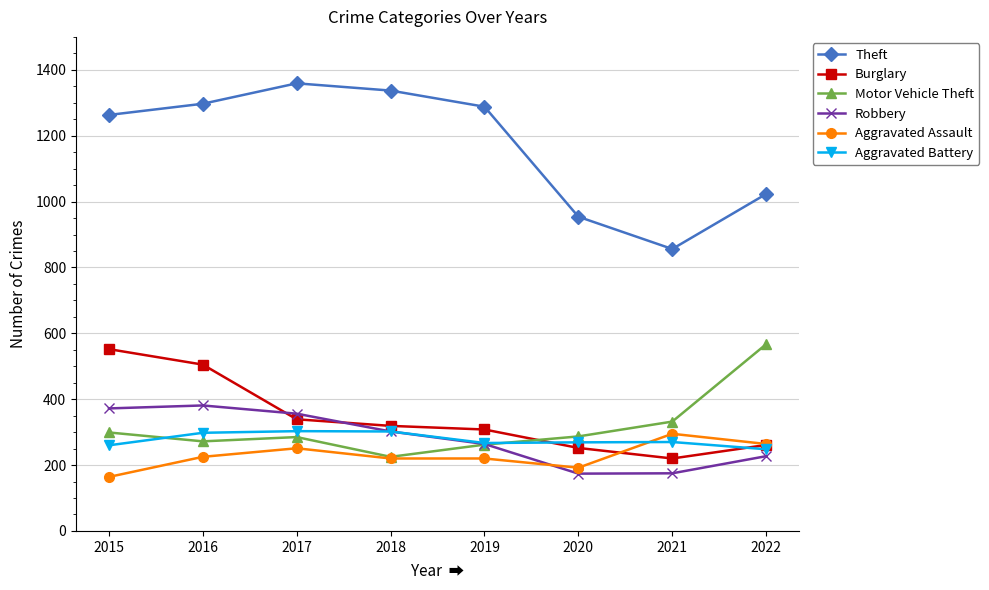

Where is the first local maximum for Aggravated Assault?

2017